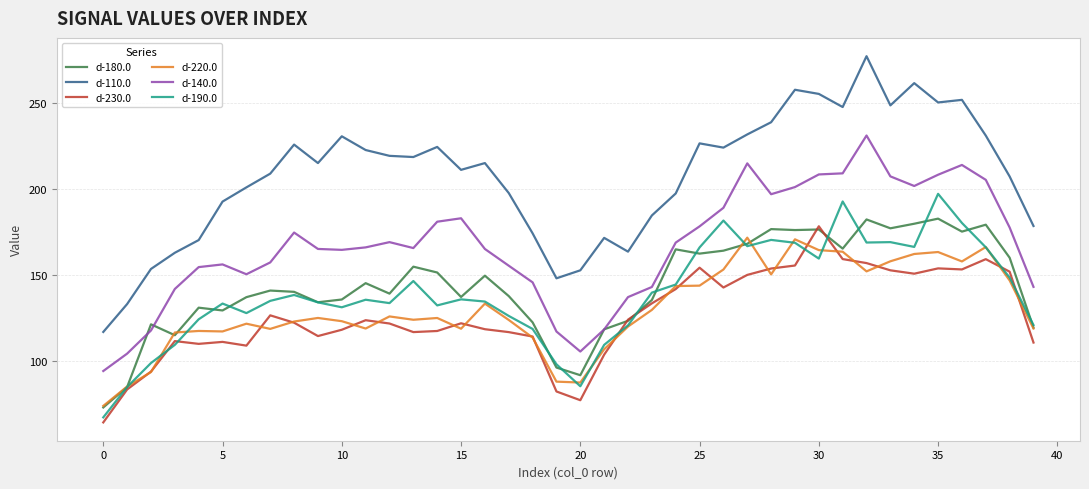

Which series has the widest spread of values?

d-110.0